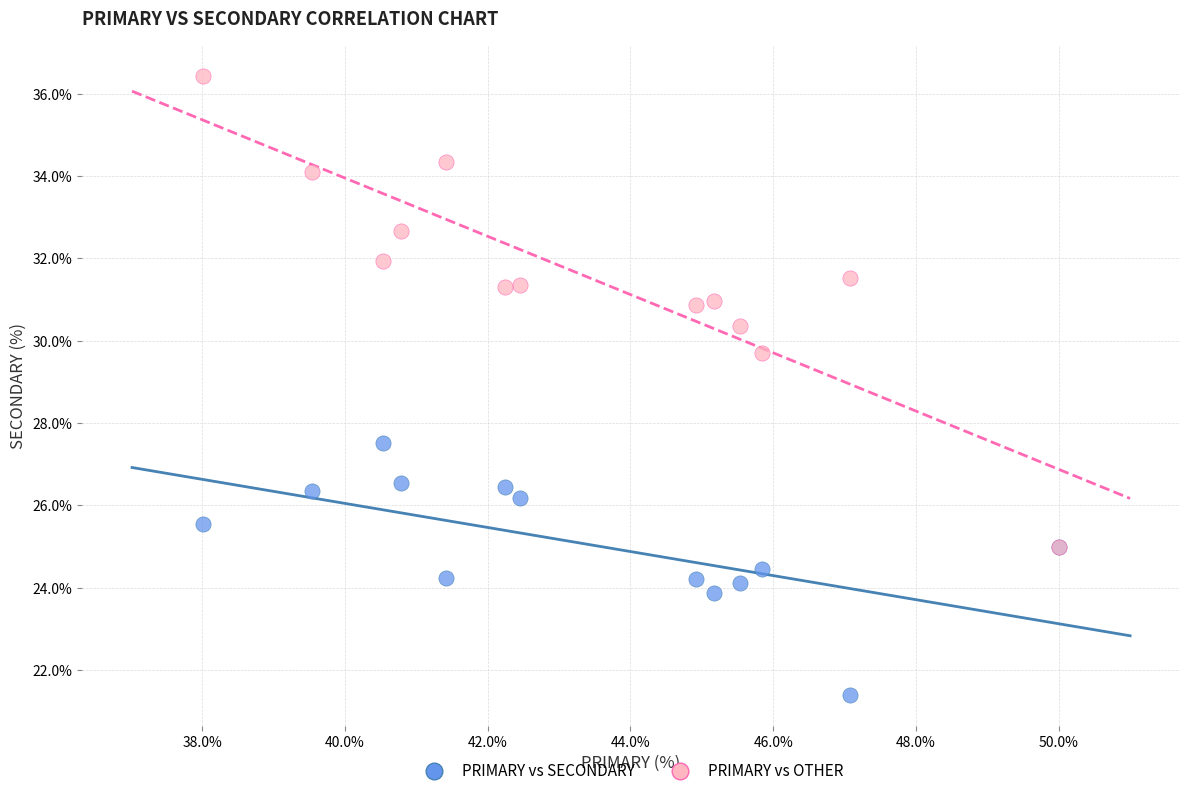

Across all series, what Y value is closest to 28?

27.5